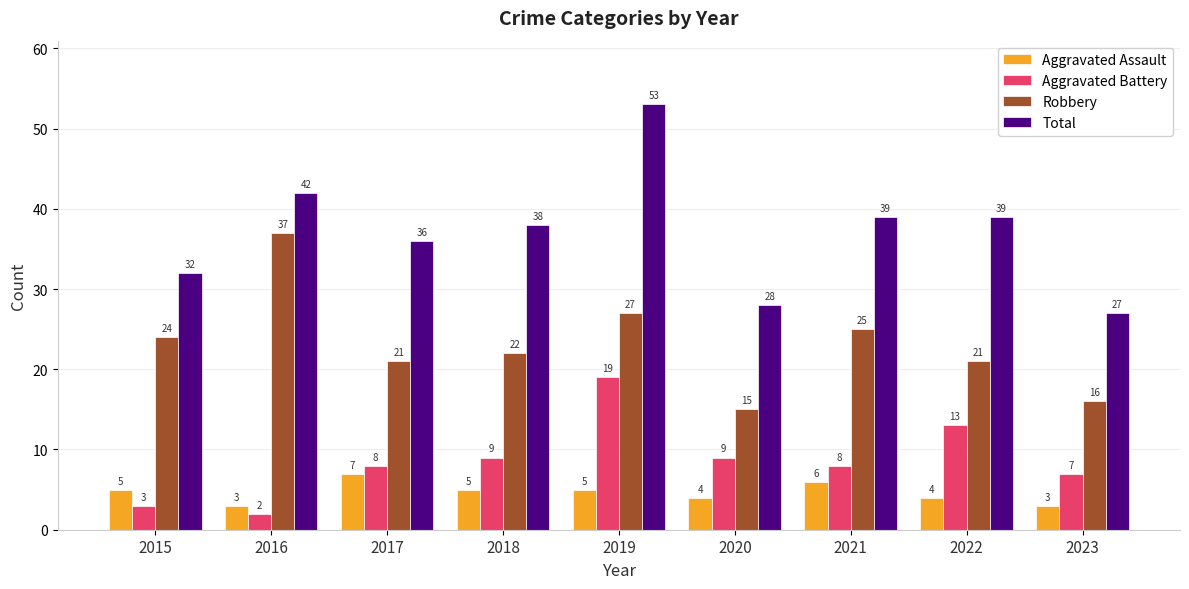

At which label does Aggravated Assault reach its peak?

2017